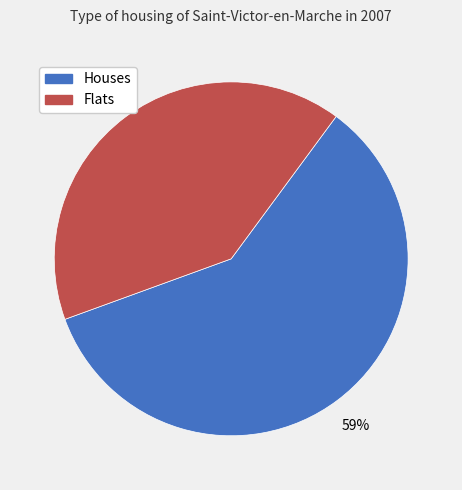

Is there any slice that represents more than half of the pie?

Yes